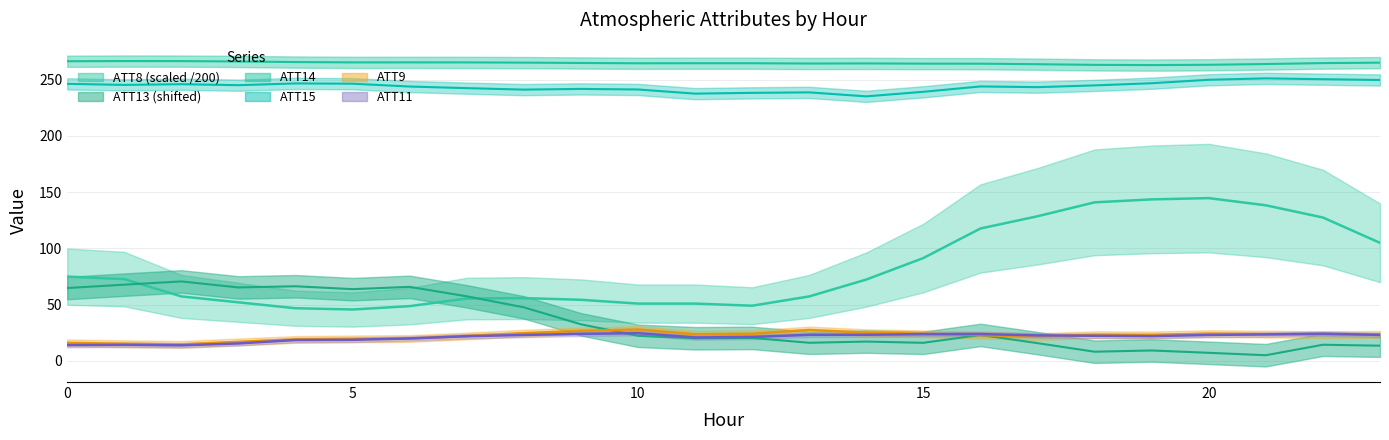

True or false: ATT15 and ATT9 intersect in this chart.

False